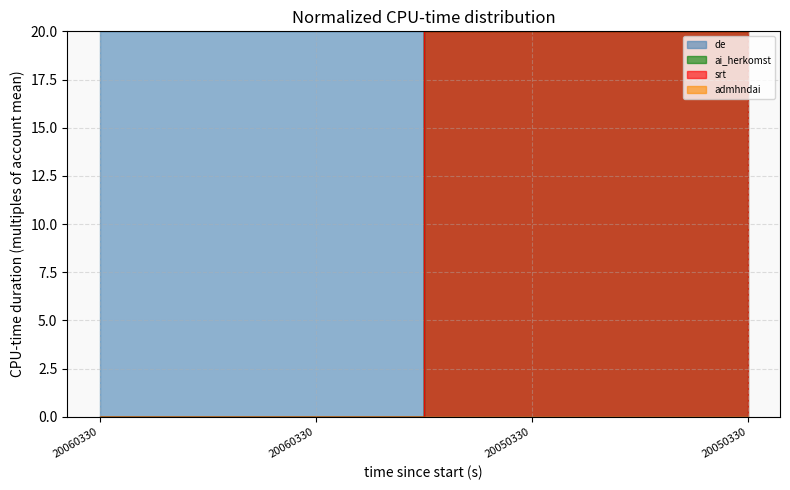

How many values in srt are above zero?

2